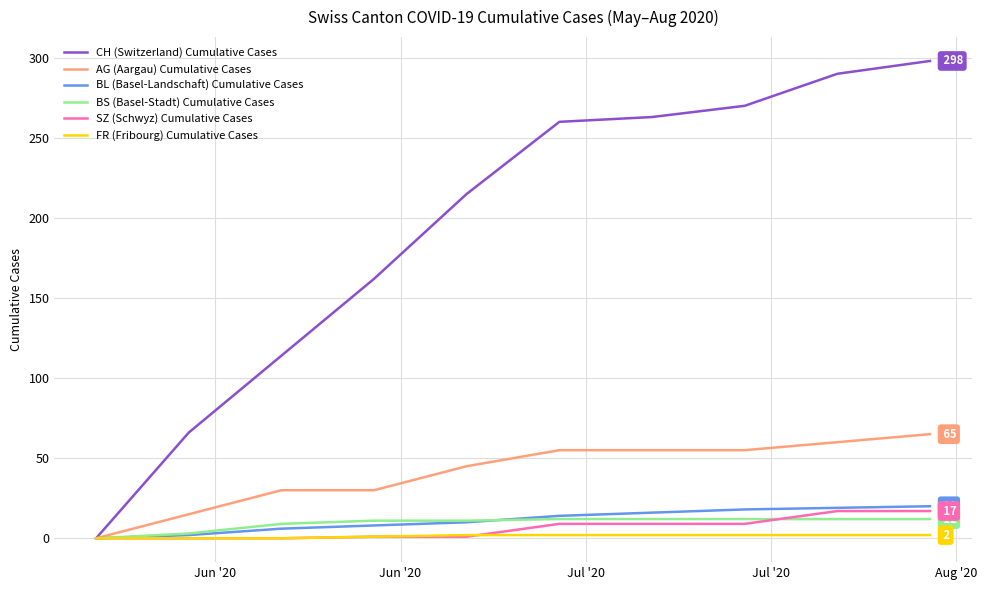

What is the greatest value displayed?

298